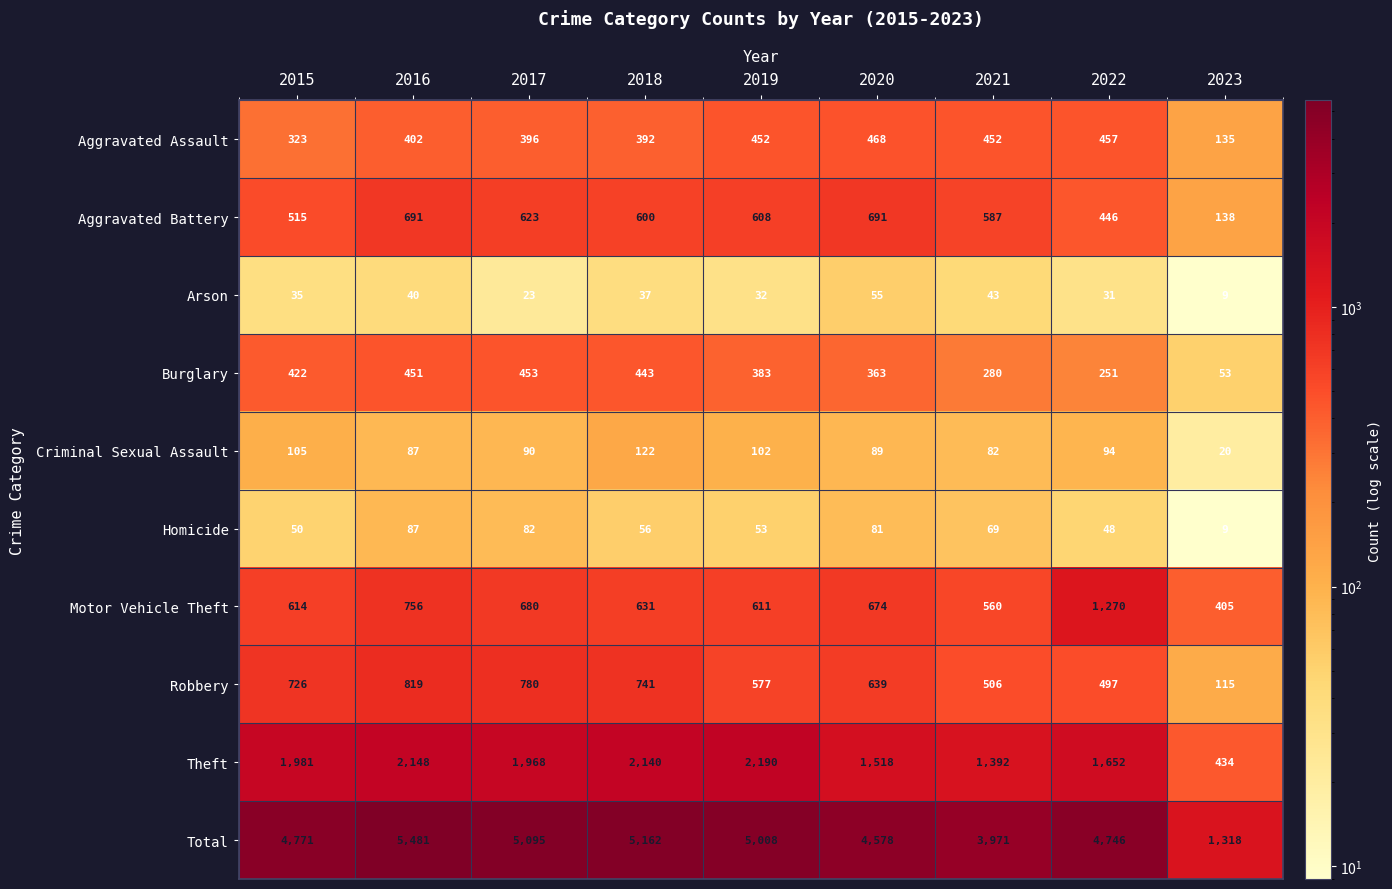

What is the total value across all series at 2018?

10324